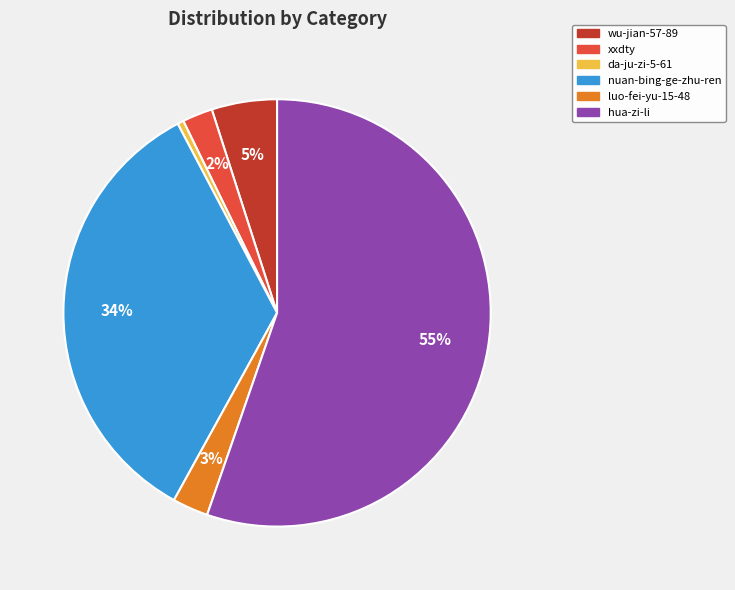

Which has a higher value, da-ju-zi-5-61 or luo-fei-yu-15-48?

luo-fei-yu-15-48